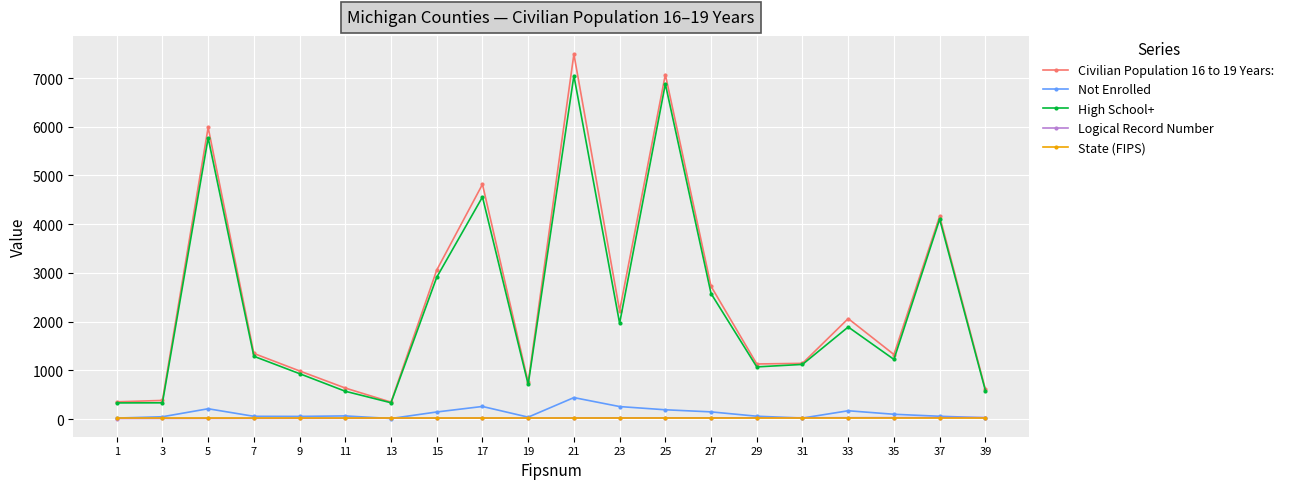

What is the greatest value displayed?

7491